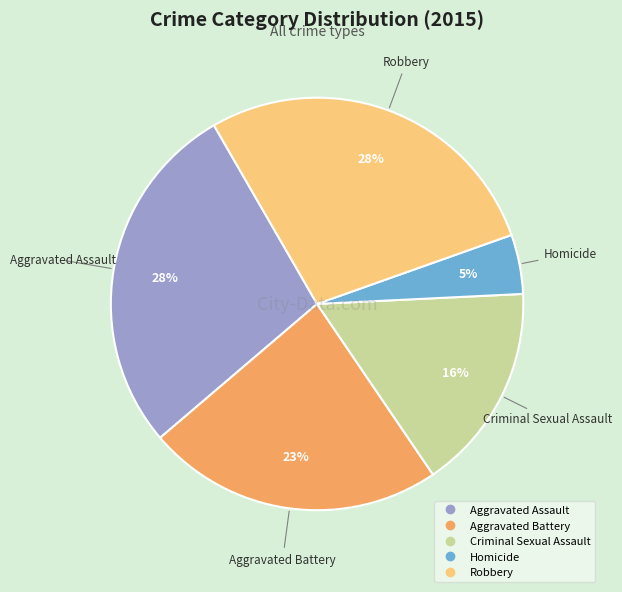

Does Homicide account for over 50% of the chart?

No